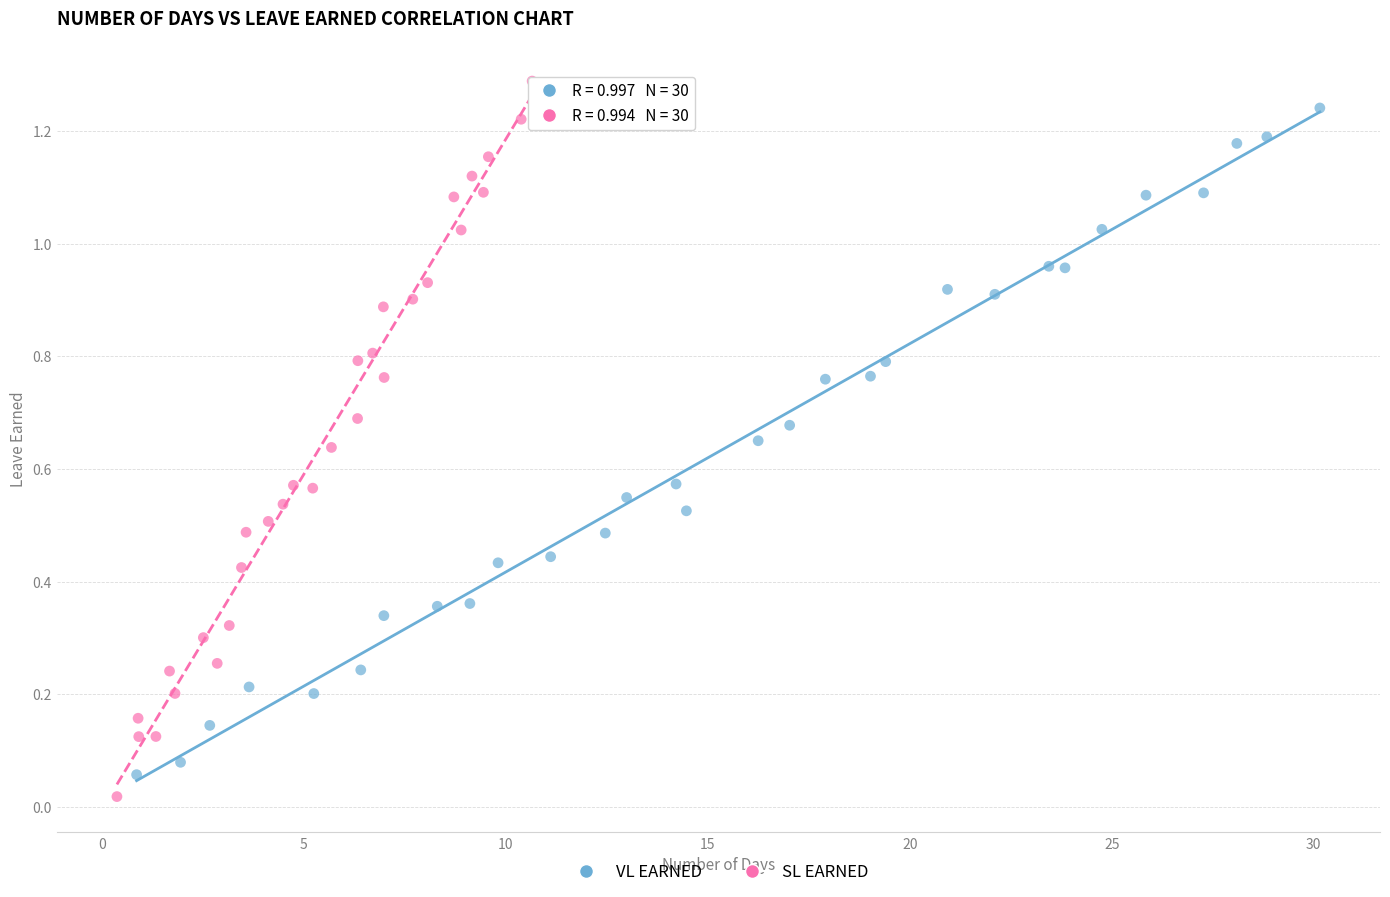

Which series reaches the minimum Y coordinate?

SL EARNED